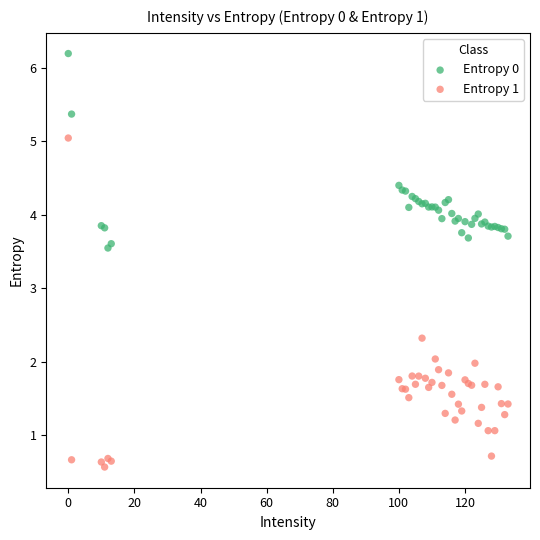

Which series has the widest spread of Y values?

Entropy 1